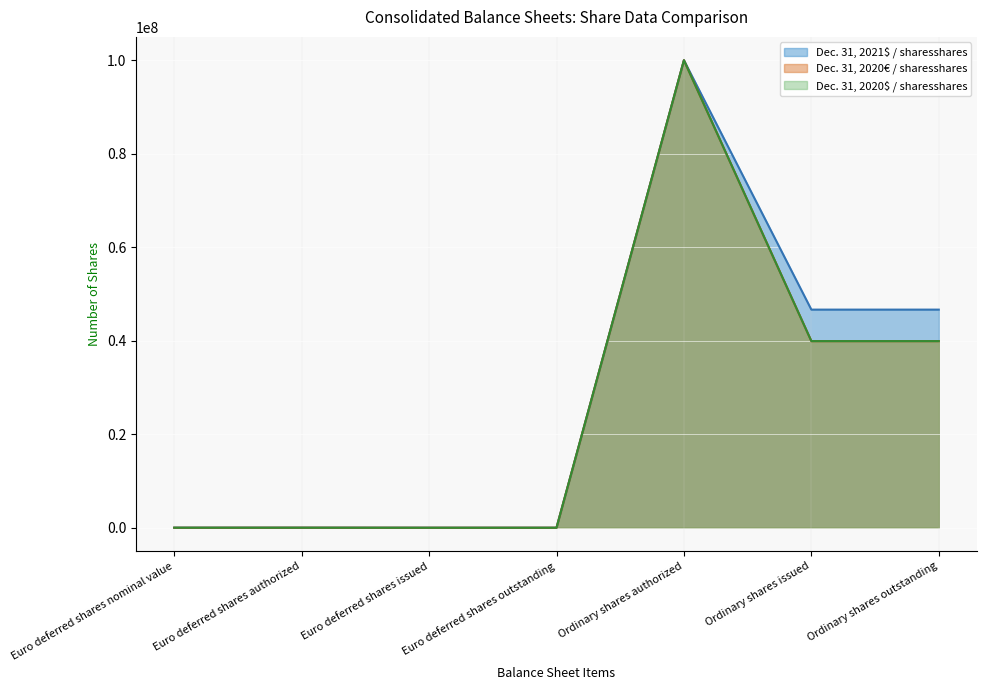

True or false: Dec. 31, 2020$ / sharesshares and Dec. 31, 2020€ / sharesshares intersect in this chart.

False